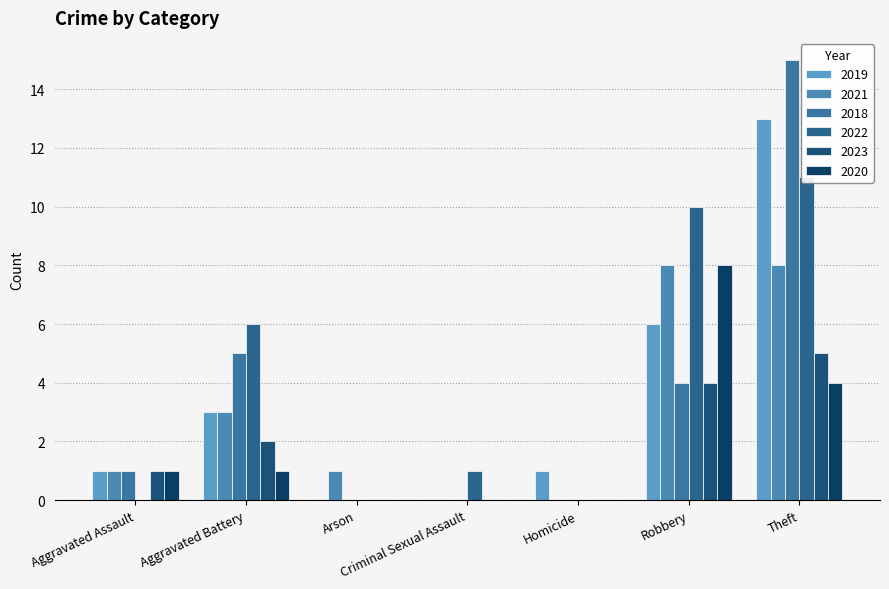

What is the difference between the highest and lowest values at Aggravated Assault?

1